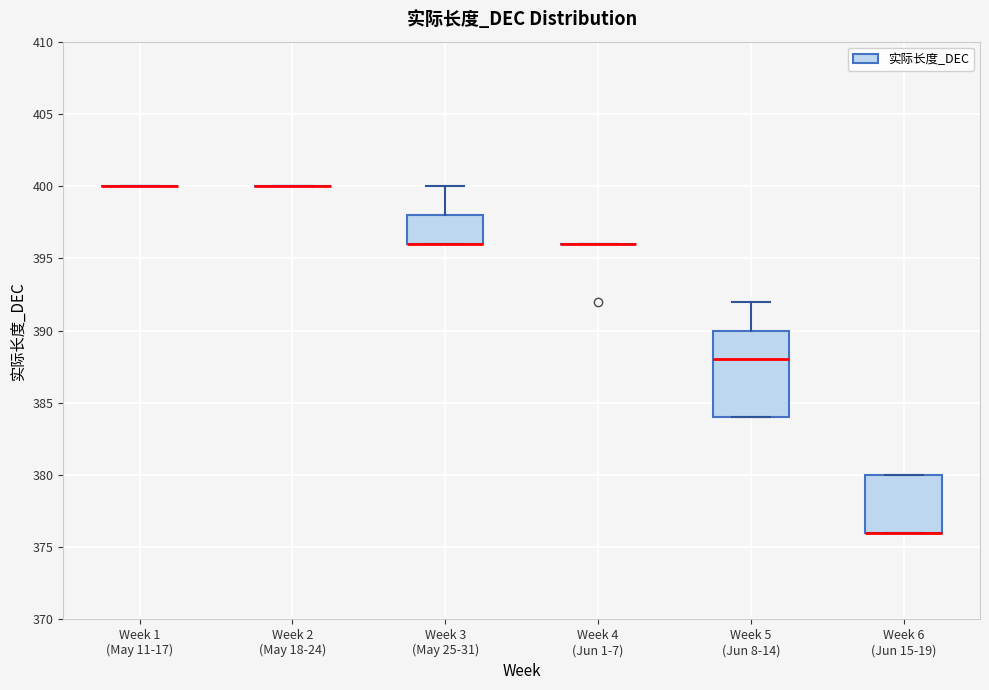

Reading left to right, read every box against the y-axis: the position of its median line, the range the box covers, and the ends of its whiskers. The values are not printed on the chart, so give them approximately, as read against the axis.

Week 1 (May 11-17): box collapsed to a line at 400, whiskers 400 to 400
Week 2 (May 18-24): box collapsed to a line at 400, whiskers 400 to 400
Week 3 (May 25-31): median 396 (drawn on the box's lower edge), box 396 to 398, whiskers 396 to 400
Week 4 (Jun 1-7): box collapsed to a line at 396, whiskers 396 to 396
Week 5 (Jun 8-14): median 388, box 384 to 390, whiskers 384 to 392
Week 6 (Jun 15-19): median 376 (drawn on the box's lower edge), box 376 to 380, whiskers 376 to 380